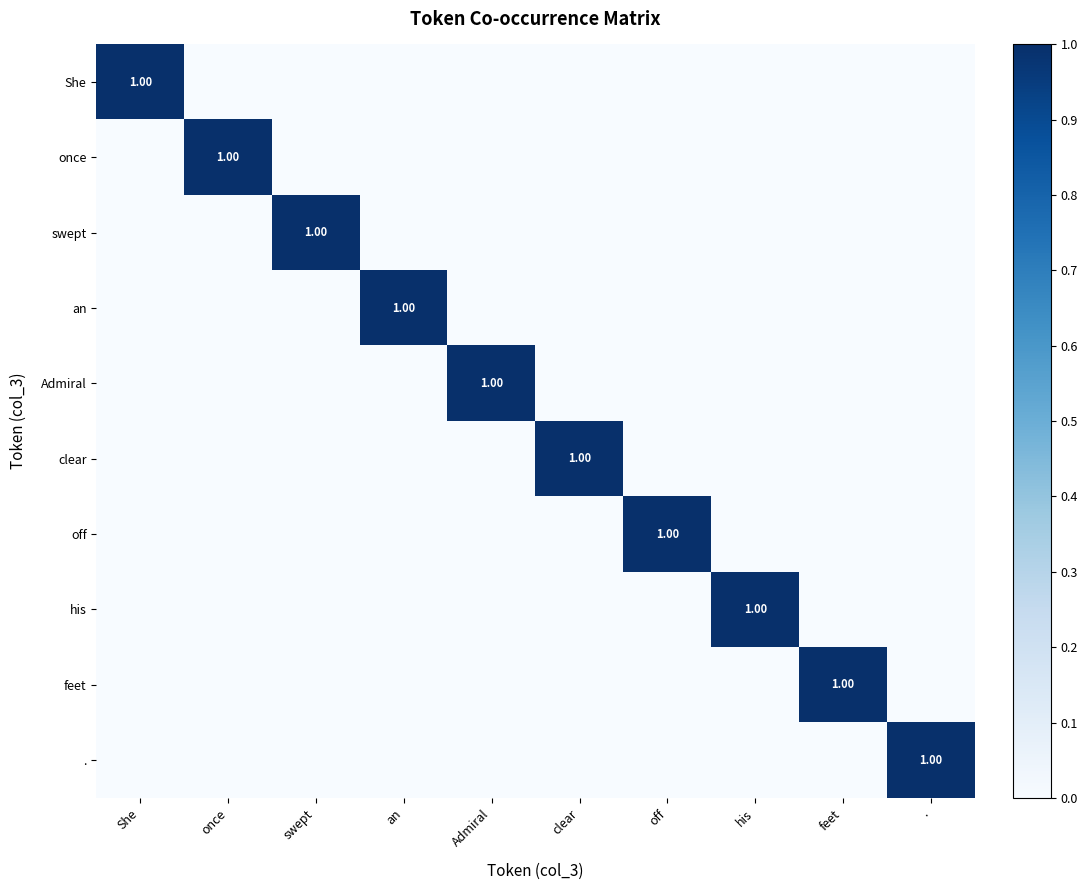

At which category is the sum across all series the highest?

She